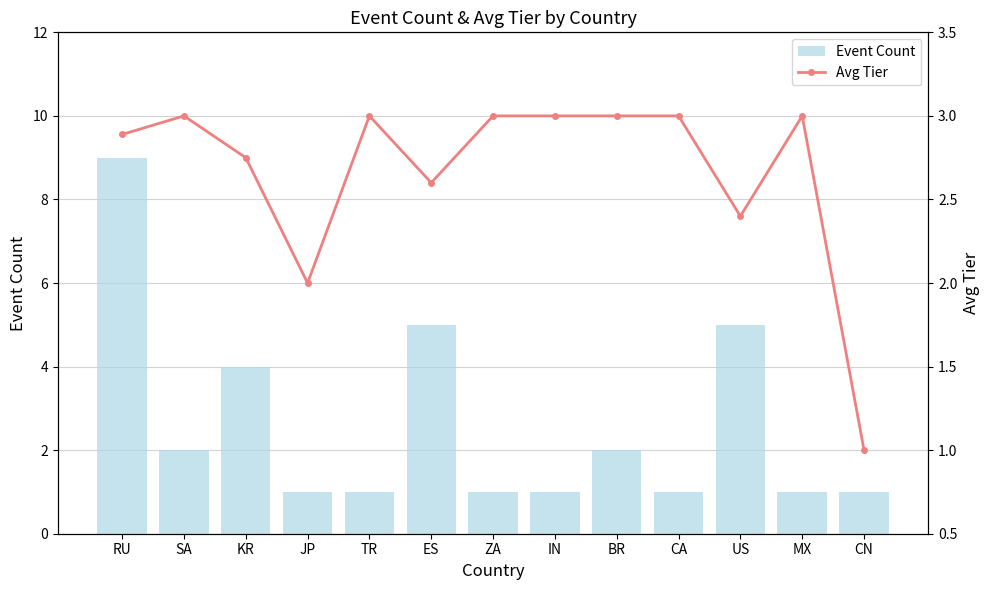

Between SA and BR, which is larger?

SA